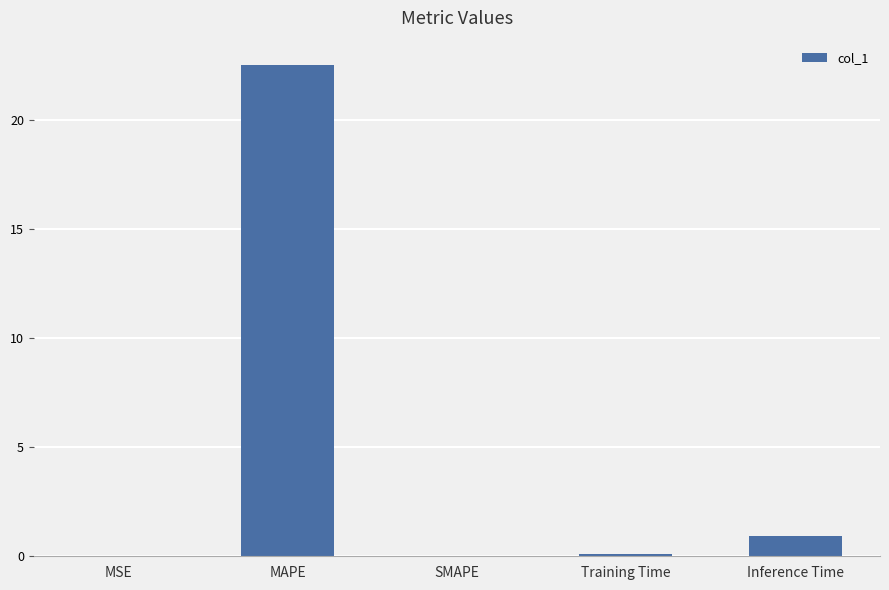

What is the change in value from MAPE to SMAPE?

-22.5